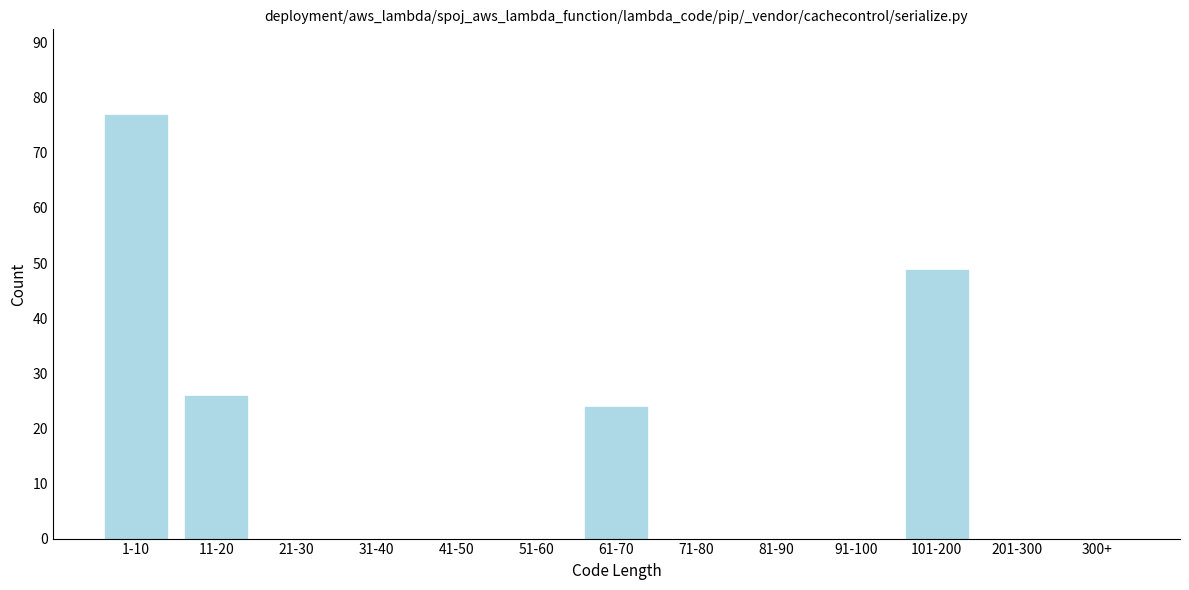

Reading left to right, list all the values displayed in this chart.

1-10=77	11-20=26	21-30=0	31-40=0	41-50=0	51-60=0	61-70=24	71-80=0	81-90=0	91-100=0	101-200=49	201-300=0	300+=0